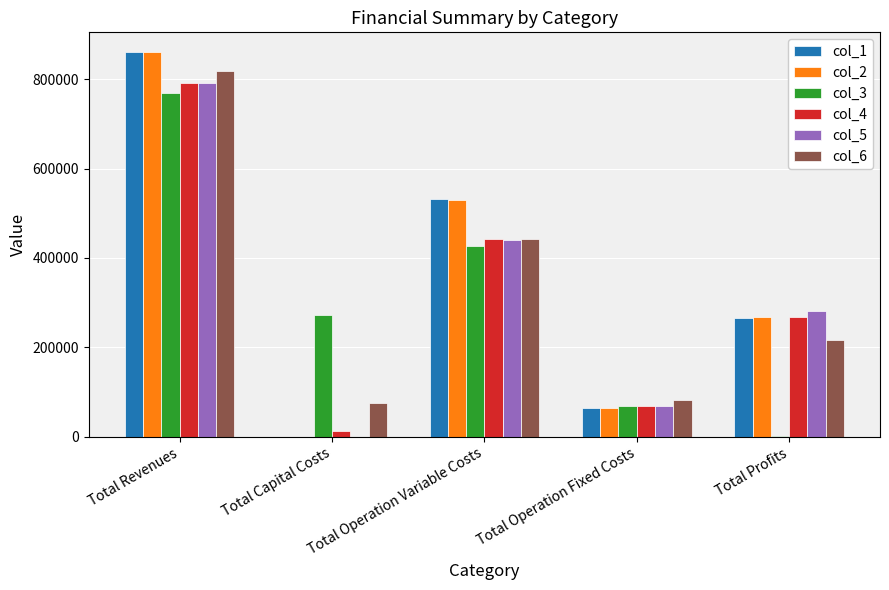

How many groups of bars are there?

5